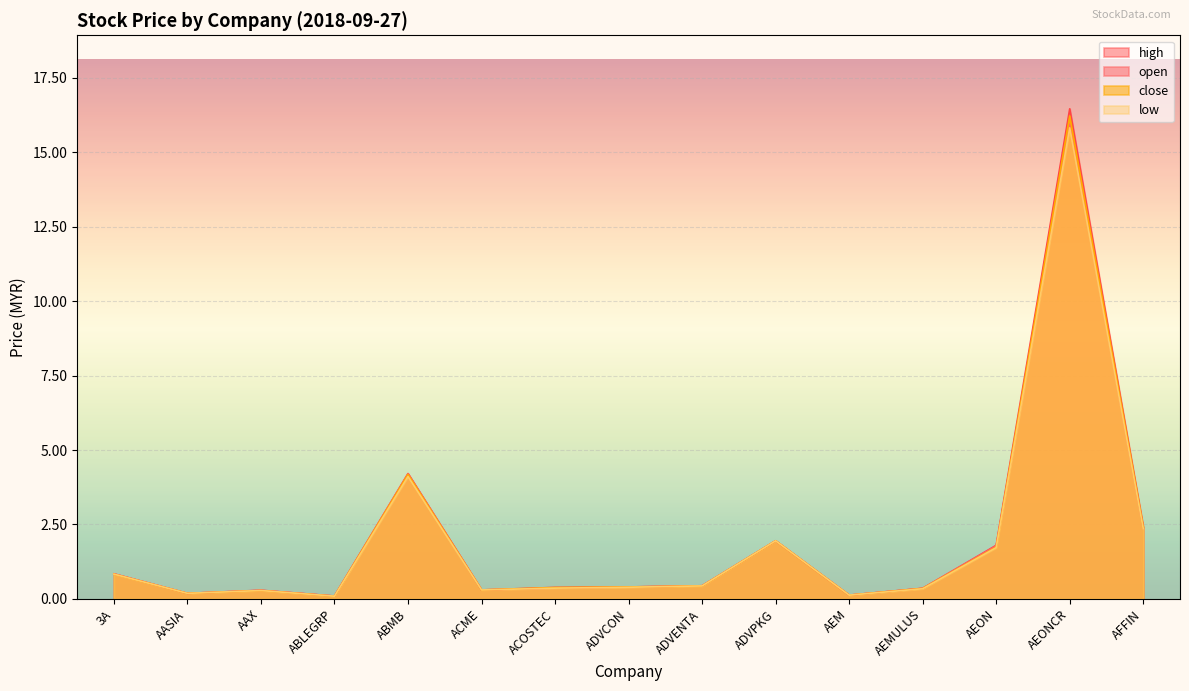

What is the label of the 6th point from the right?

ADVPKG